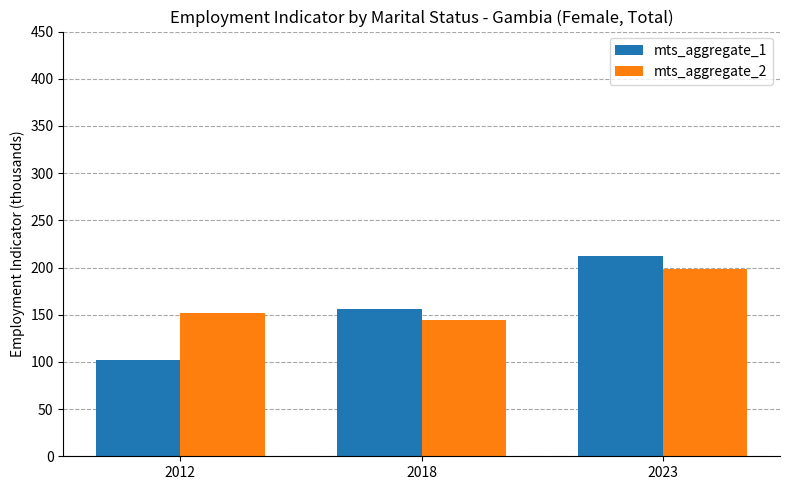

How many bars are there in each group?

2